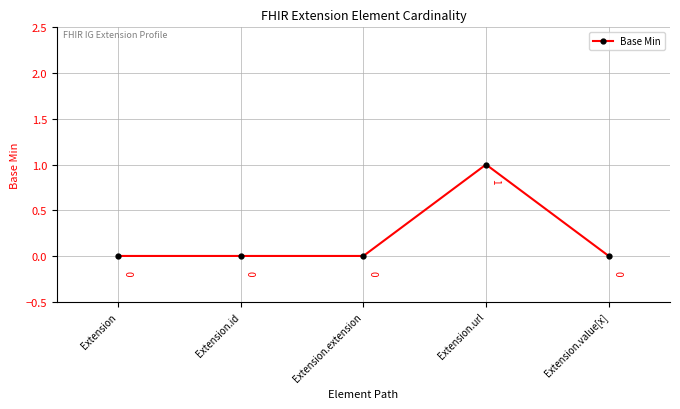

Which label corresponds to the largest value in the chart?

Extension.url